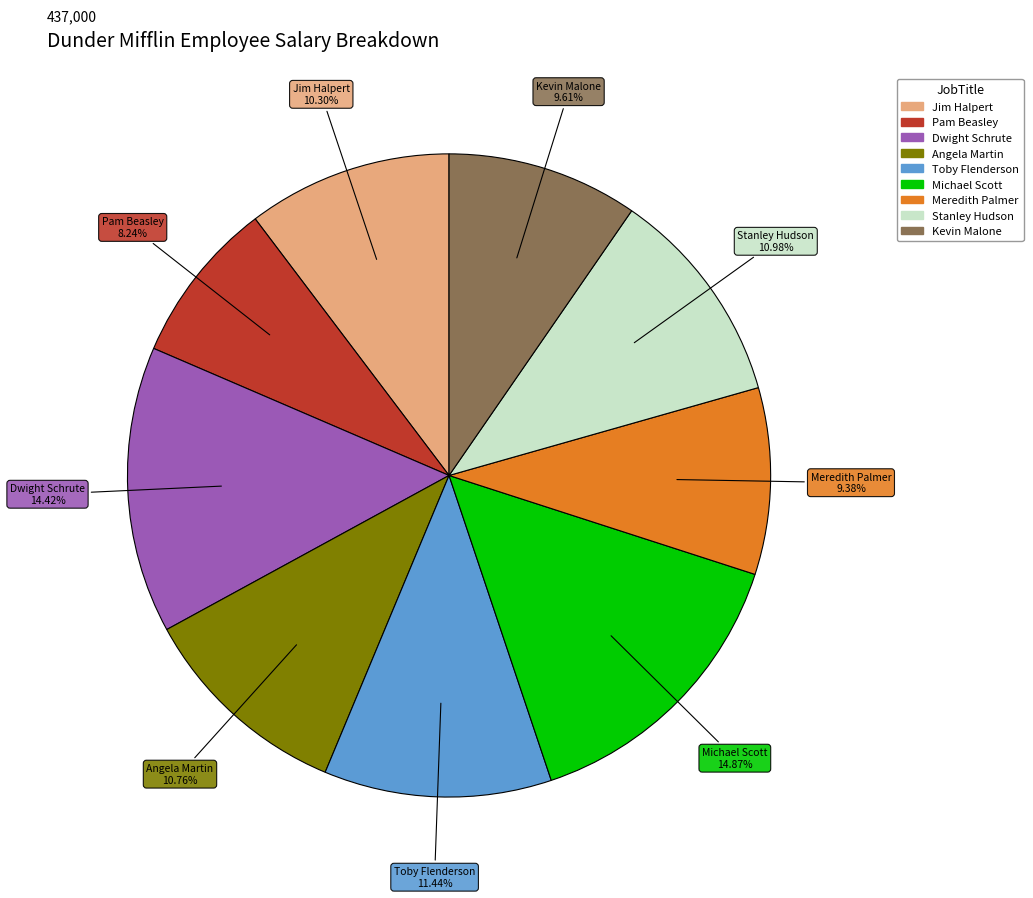

How many segments does this pie chart have?

9